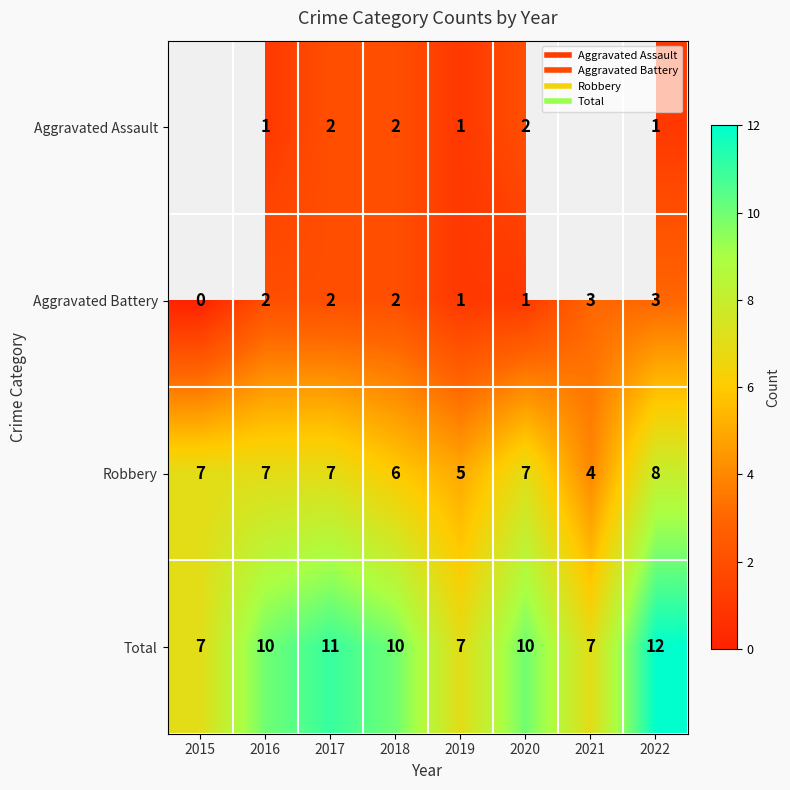

Between 2018 and 2019, which series saw the biggest shift?

Total